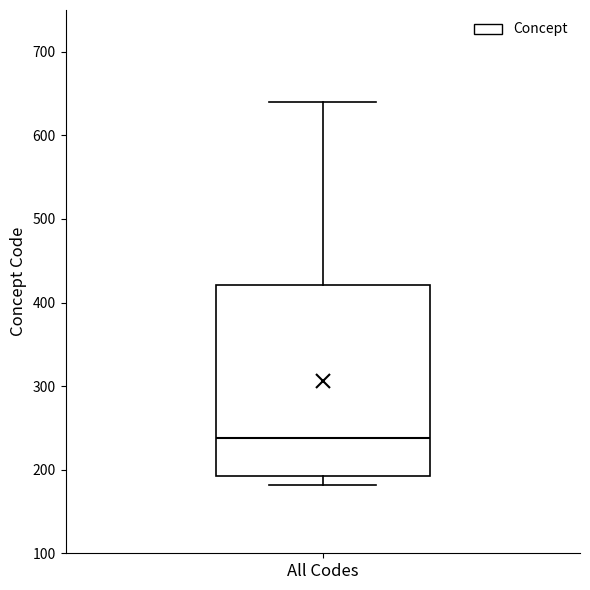

Read this box plot against the y-axis: the position of the median line, the range covered by the box, and the ends of both whiskers. The values are not printed on the chart, so give them approximately, as read against the axis.

median 240, box 190 to 420, whiskers 180 to 640